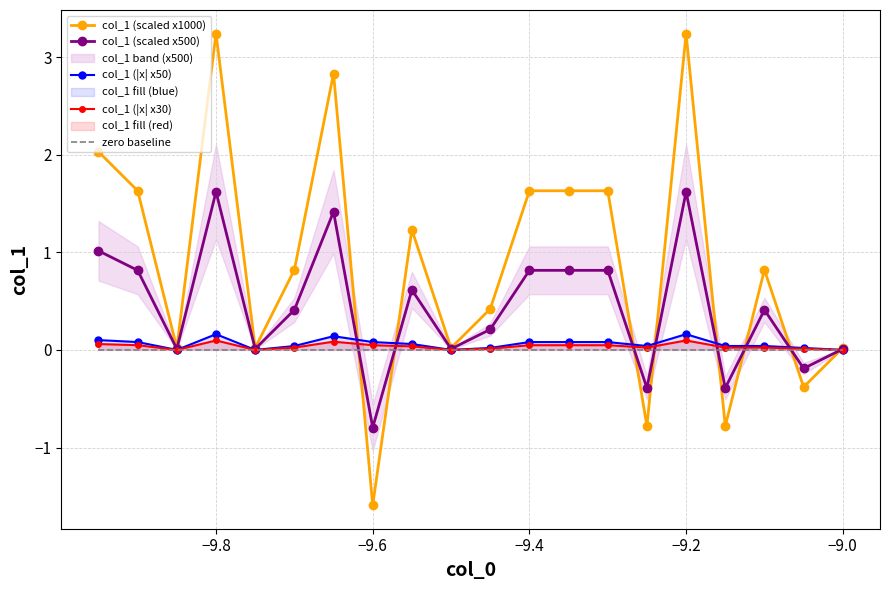

Is it true that col_1 (scaled x500) equals 0.5 at −9.8?

False